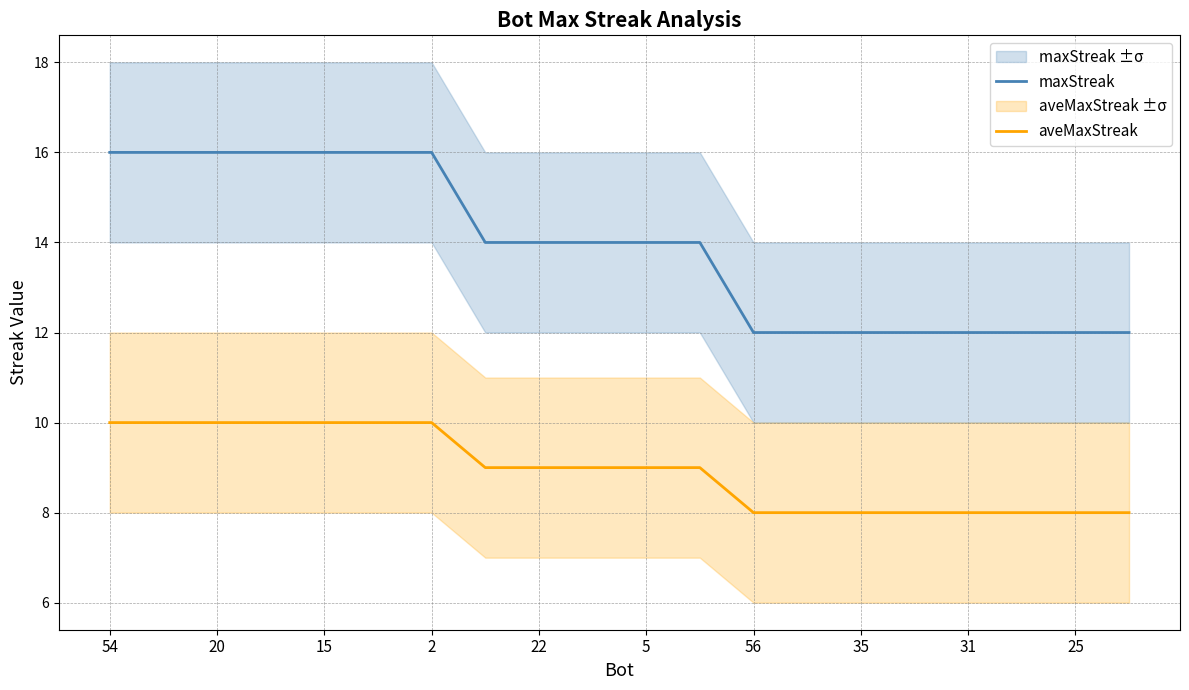

What is the highest value of the aveMaxStreak series?

10